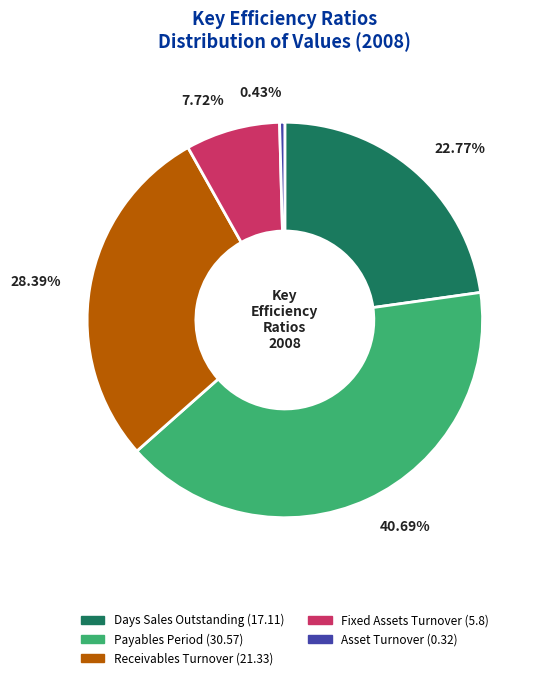

Which slice is the smallest?

Asset Turnover